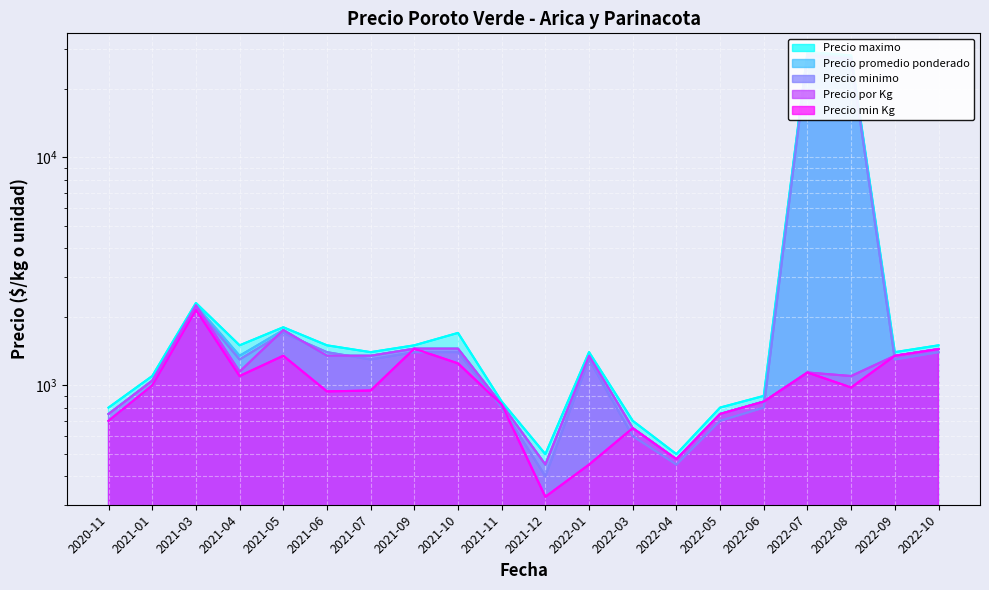

Which series changed the most between 2022-09 and 2022-10?

Precio maximo